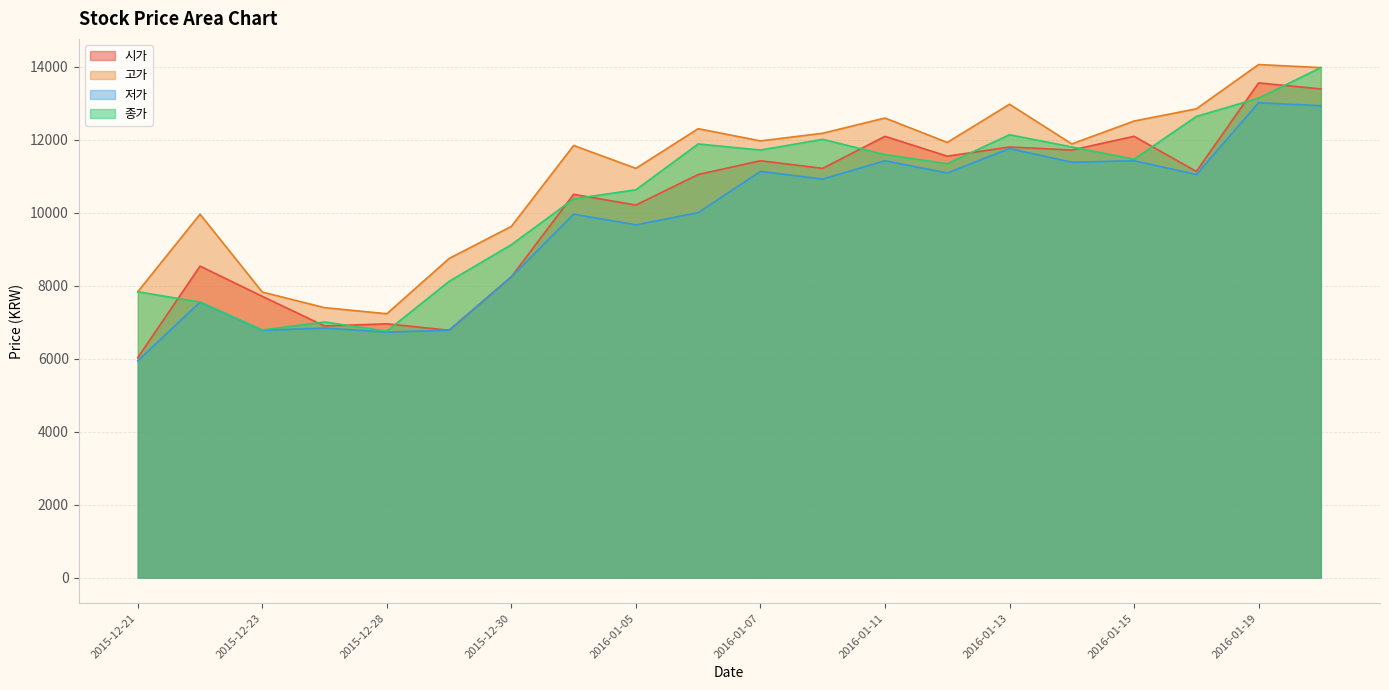

Rank the series at 2016-01-08 from lowest to highest value.

저가, 시가, 종가, 고가